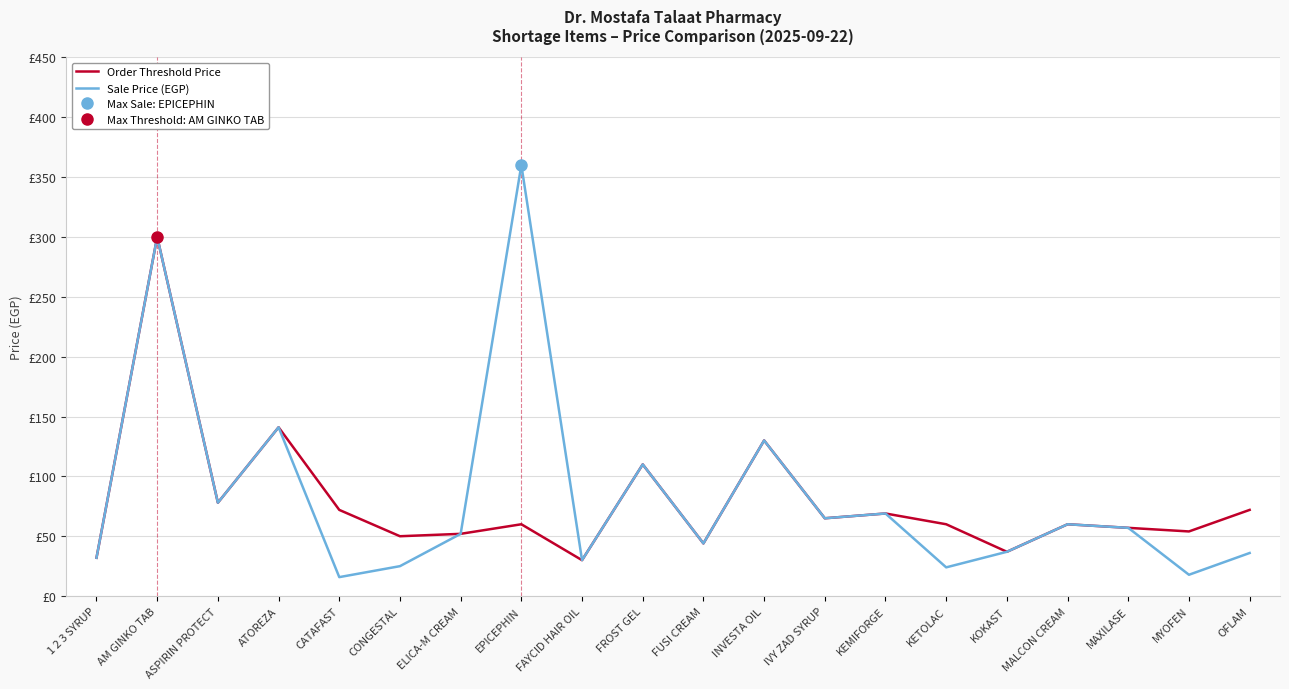

Which category has the highest value across all series?

EPICEPHIN